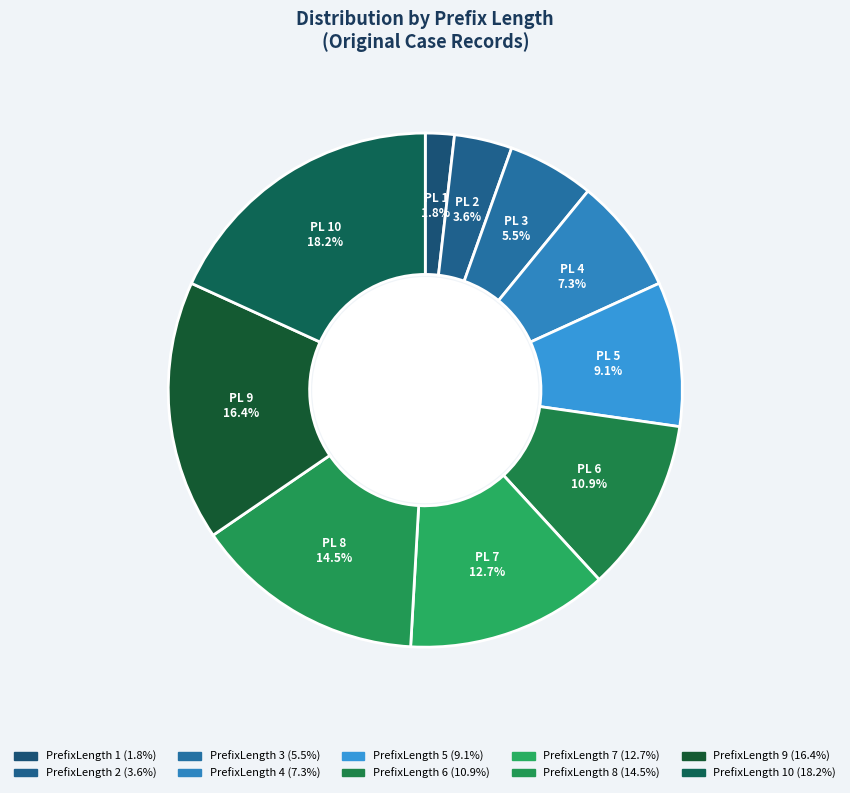

Is there any slice that represents more than half of the pie?

No